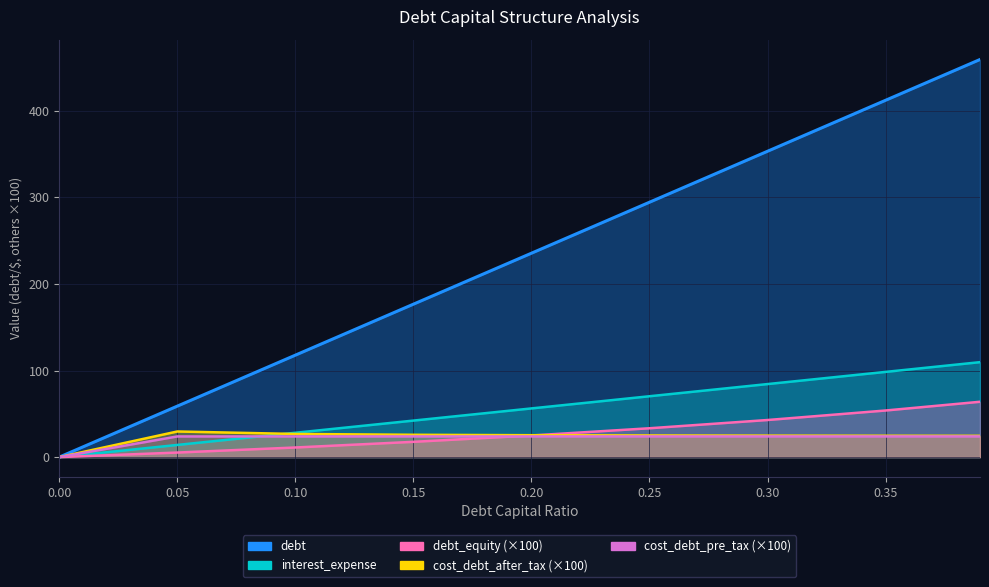

At how many categories does at least one series exceed 322?

3